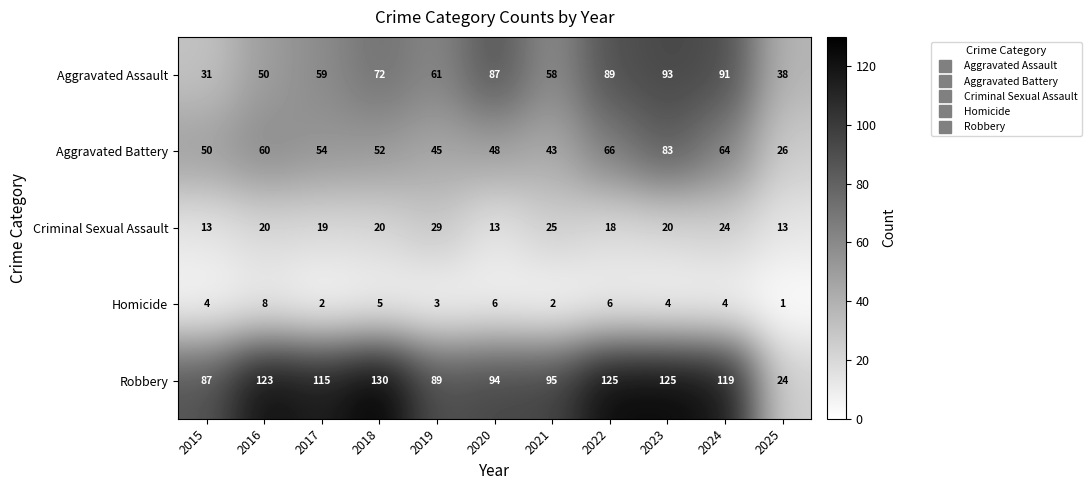

The value of Aggravated Assault at 2016 is 50. True or false?

True